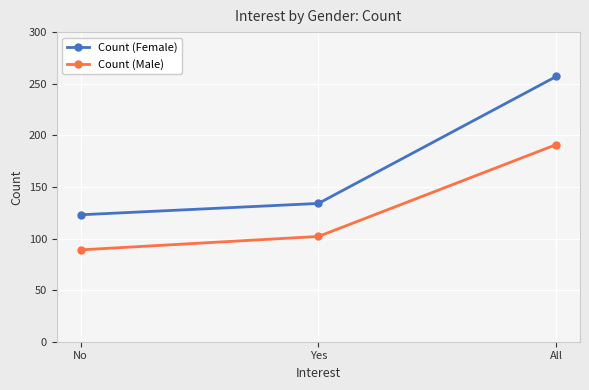

What is the minimum value for Count (Male)?

89